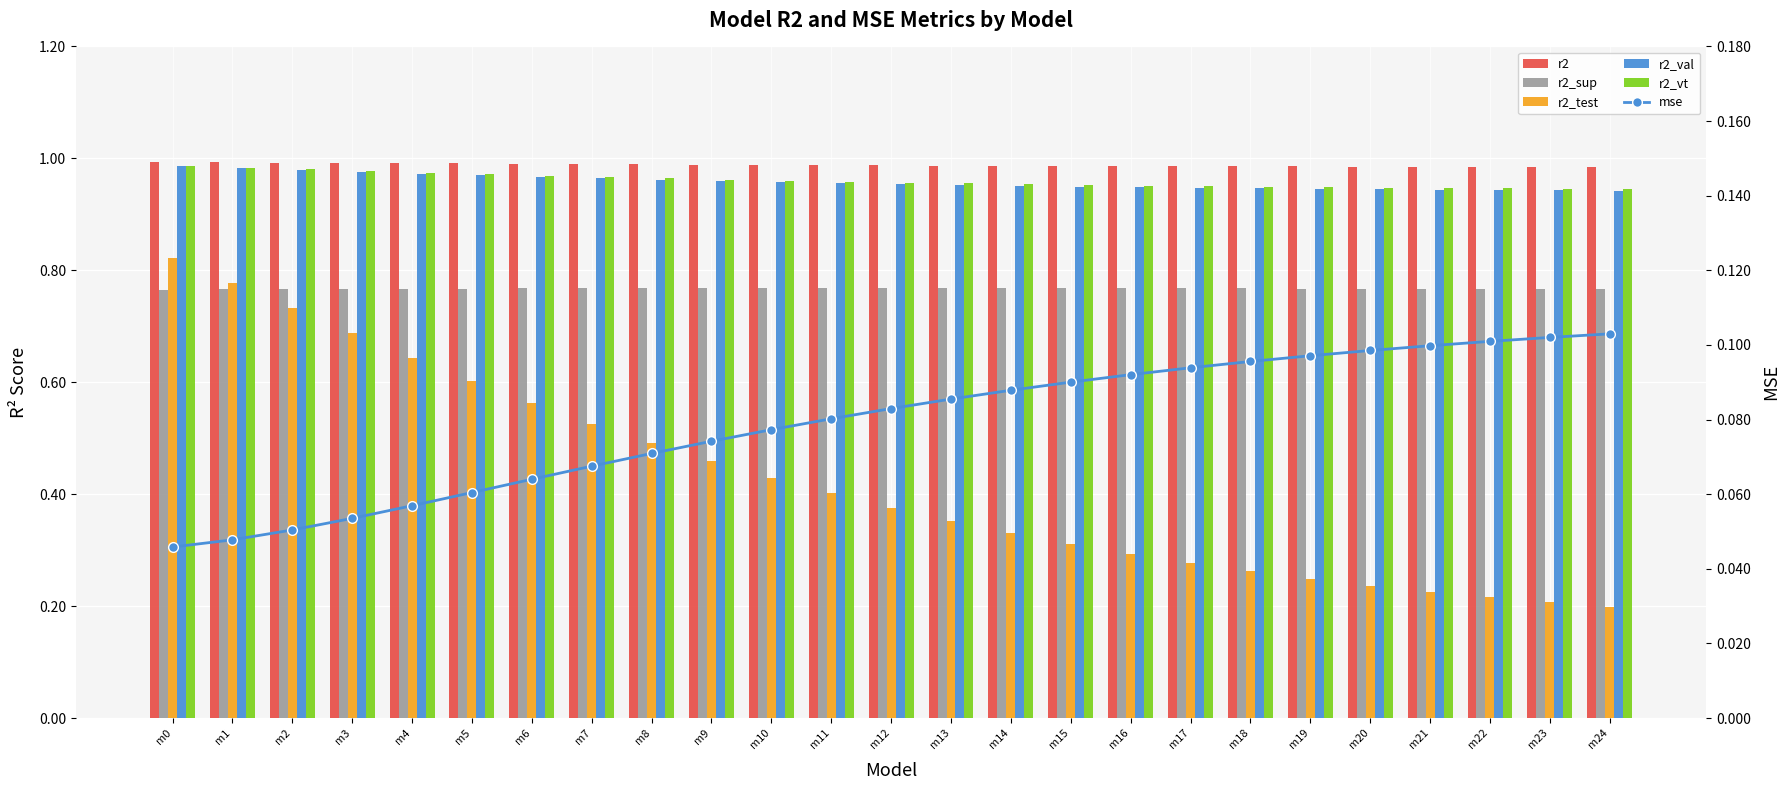

Which series has the largest range (max minus min)?

r2_test